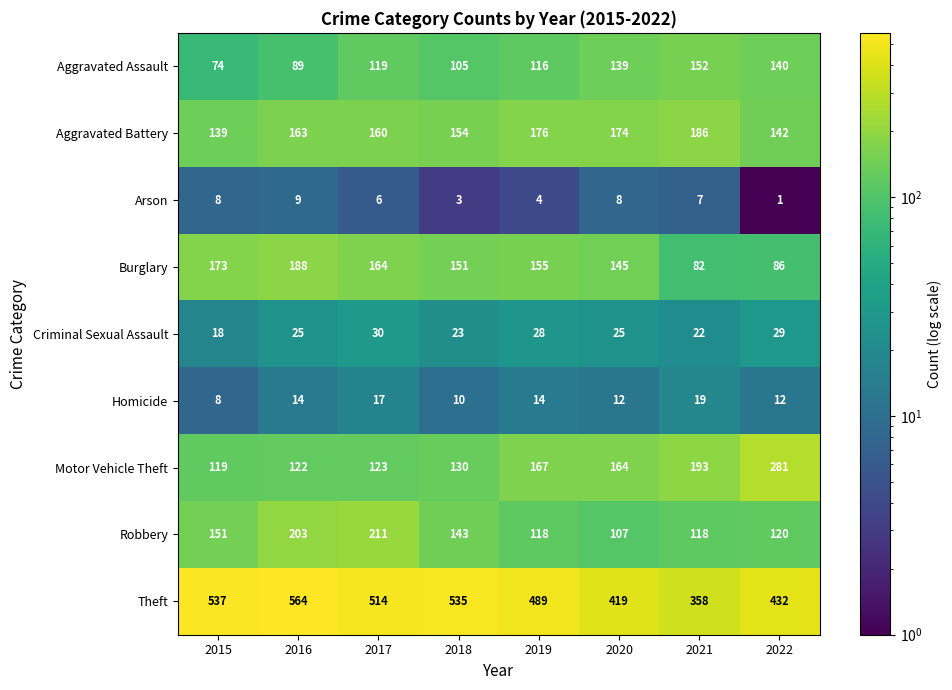

At how many categories does at least one series exceed 230?

8